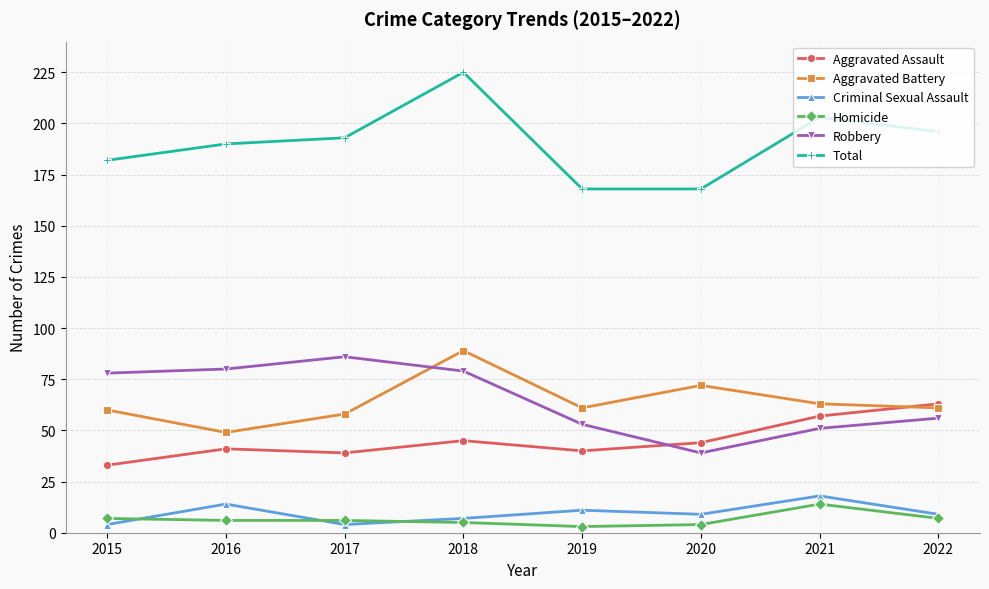

Which series changed the most between 2017 and 2020?

Robbery